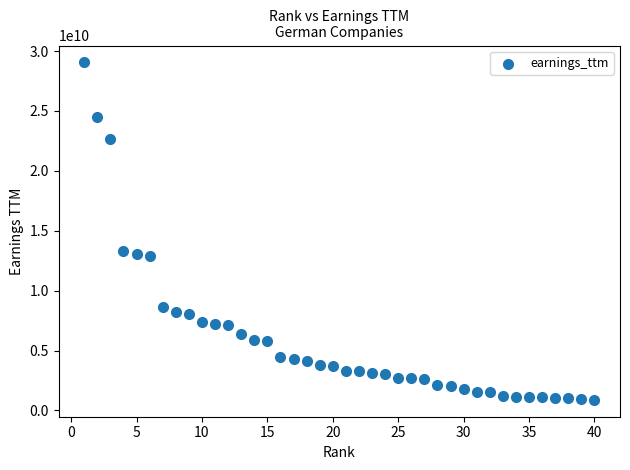

What is the range of Y values (max minus min)?

28166667000